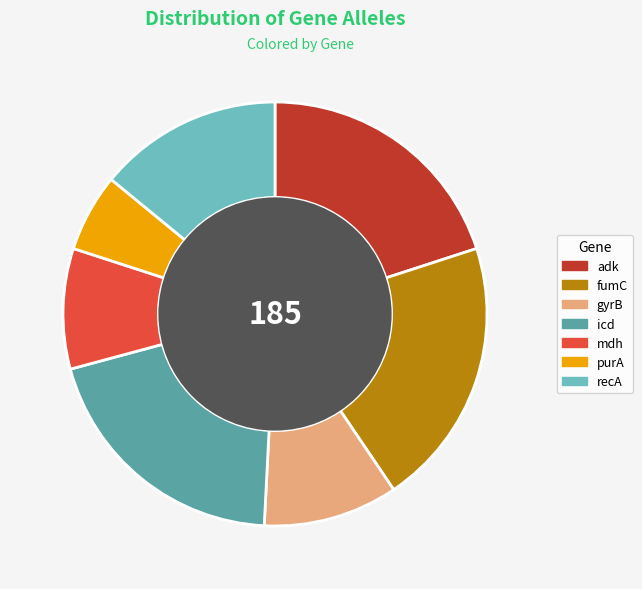

What is the smallest slice in the pie chart?

purA